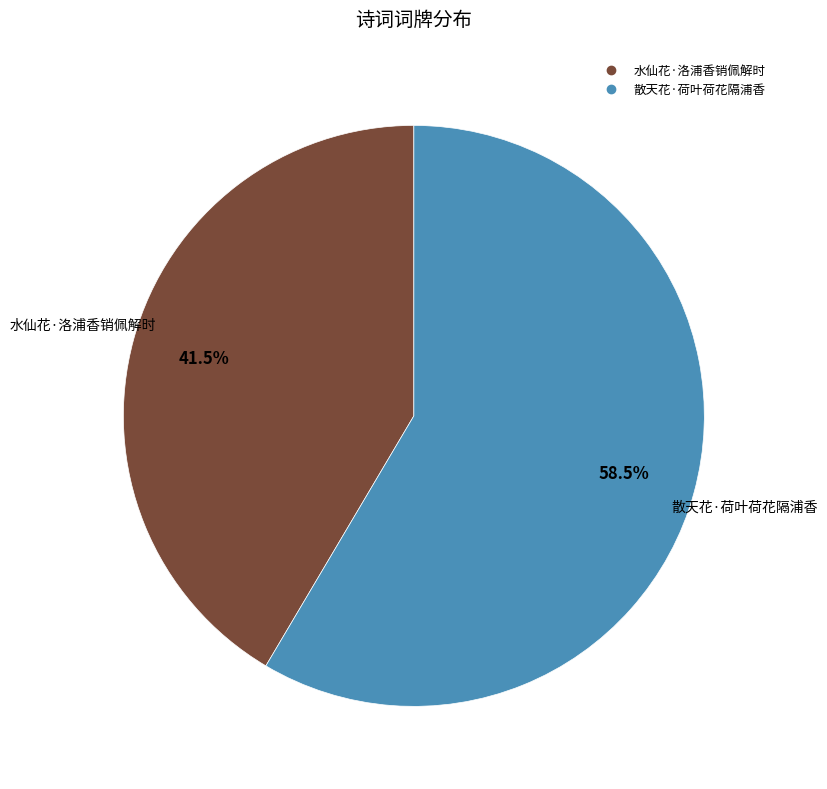

To the nearest percent, what is the difference between the 水仙花·洛浦香销佩解时 and 散天花·荷叶荷花隔浦香 slice percentages?

17%